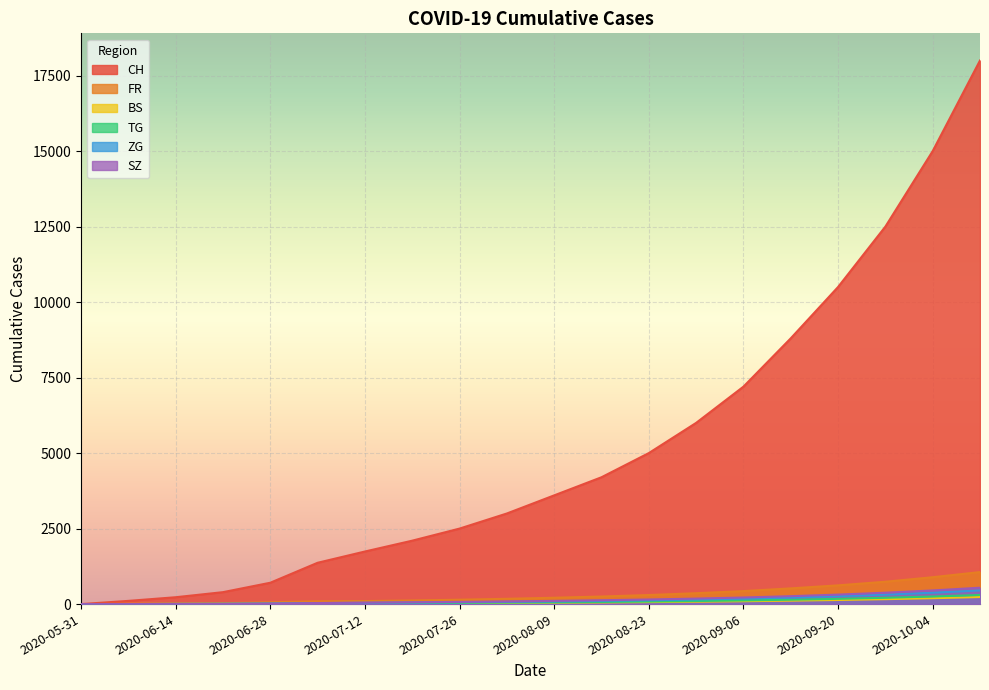

What is the spread (max minus min) of values at 2020-08-09?

3554